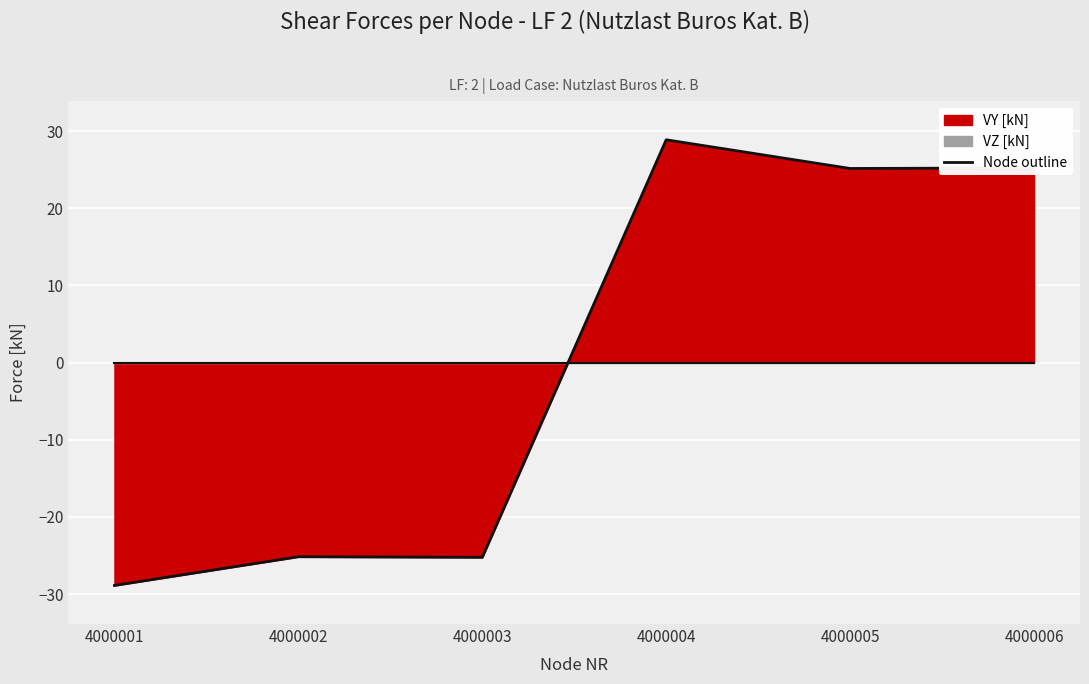

Is it true that the value at 4000006 is 25.2?

True